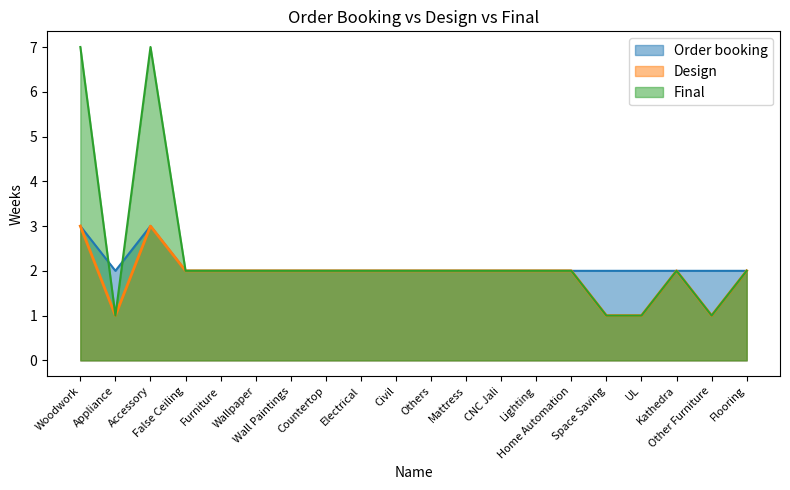

True or false: Design and Order booking intersect in this chart.

False